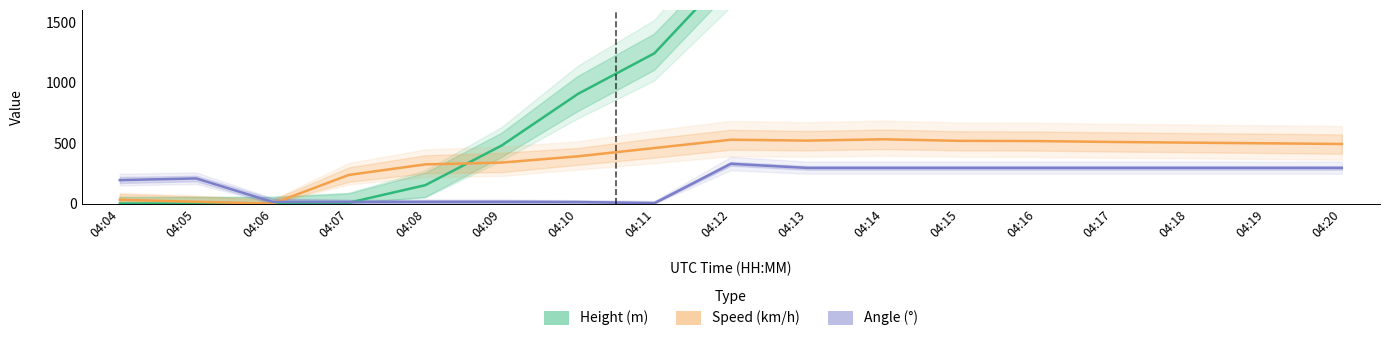

What is the difference between the highest and lowest values at 04:10?

893.8